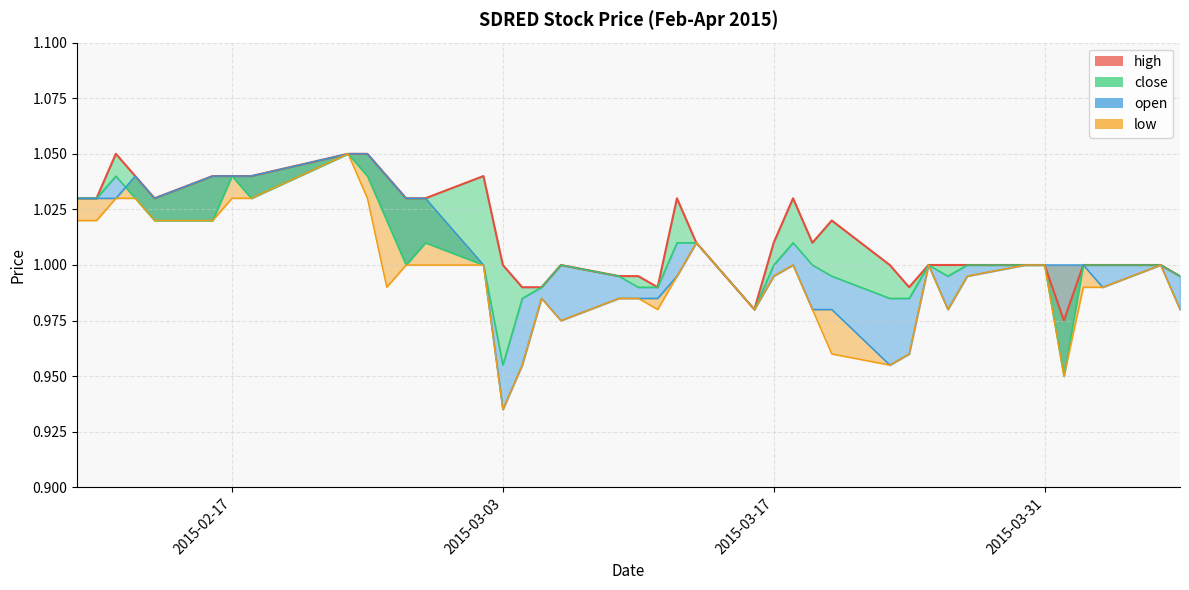

How many interior local peaks does the close series have?

7